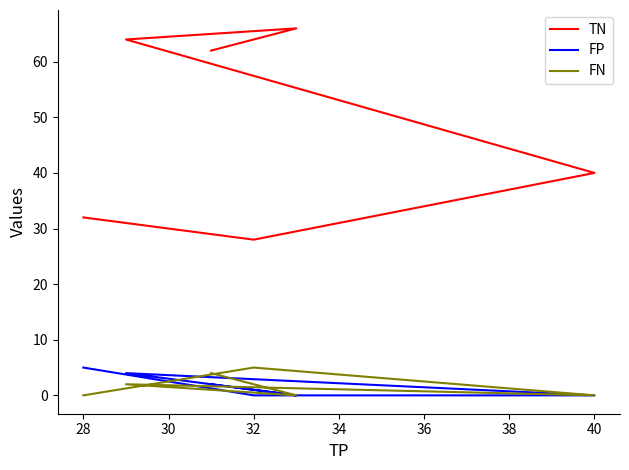

What is the sum of all FP values?

11